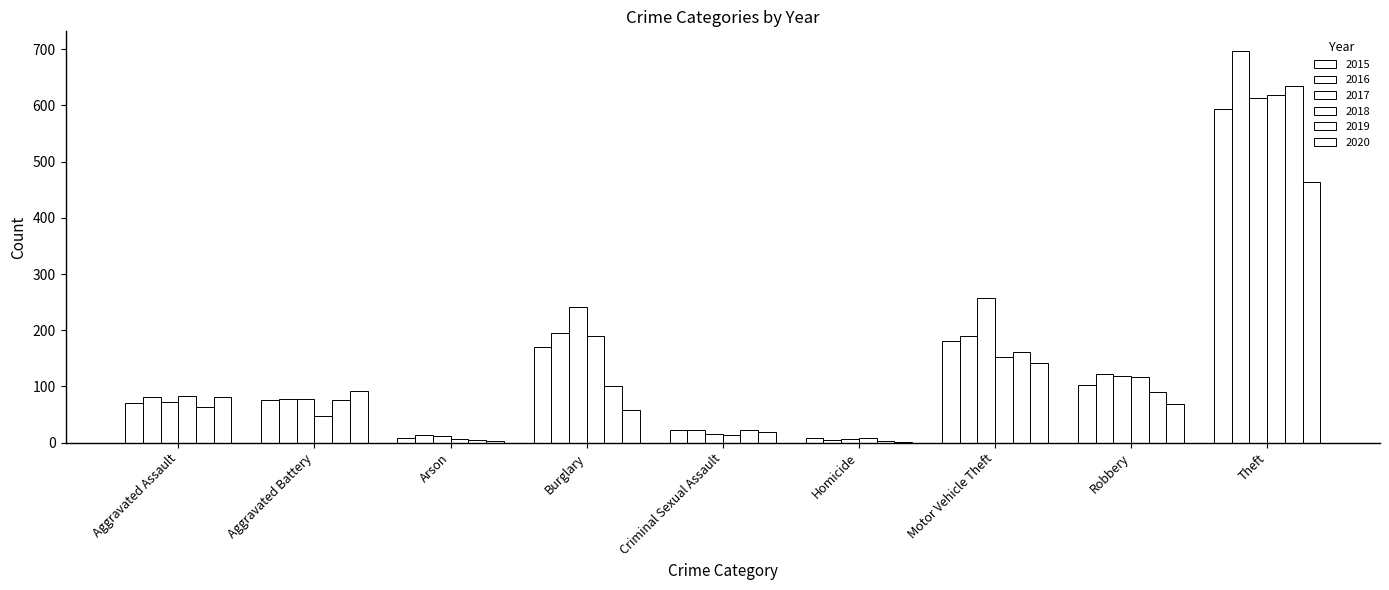

Is the value of 2020 at Aggravated Assault greater than the value of 2017 at Aggravated Assault?

Yes